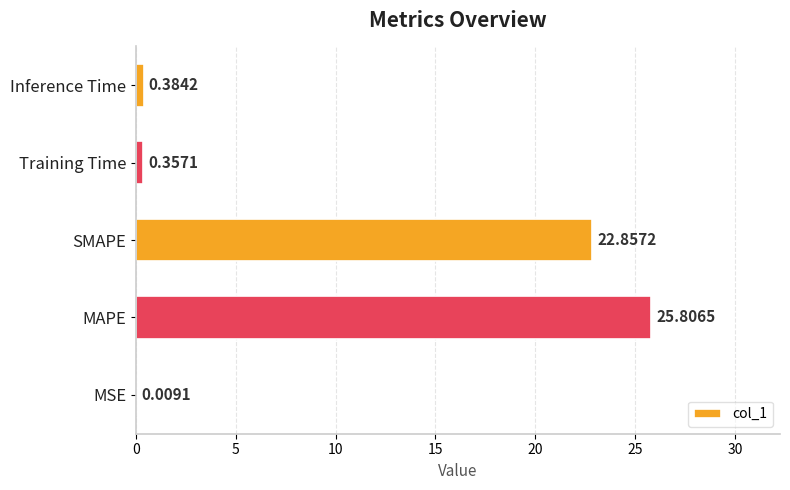

What is the sum of all values?

49.4